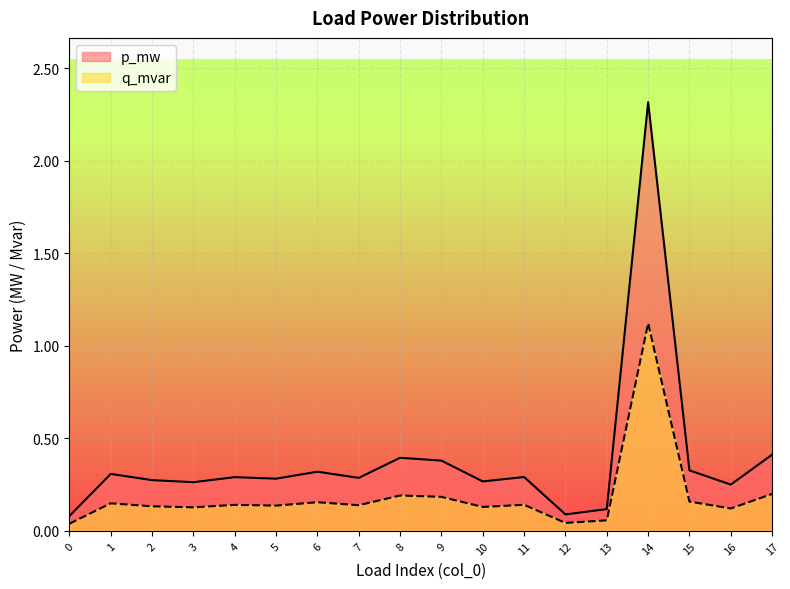

The p_mw series shows 0.4 at 5. True or false?

False